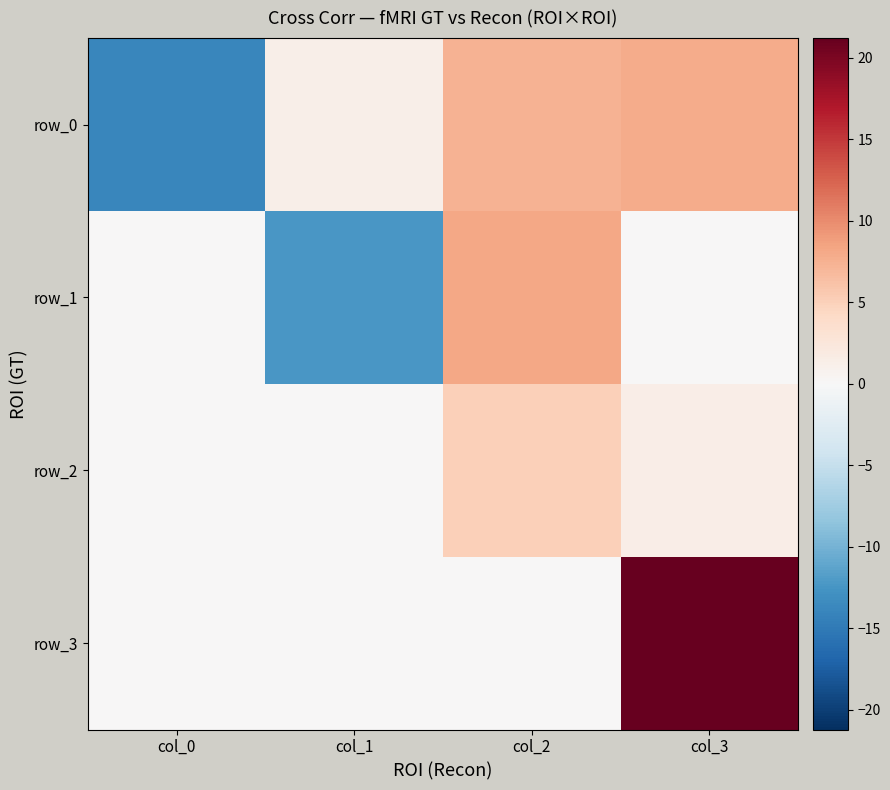

What is the difference between the maximum and minimum values in the row_3 series?

21.2